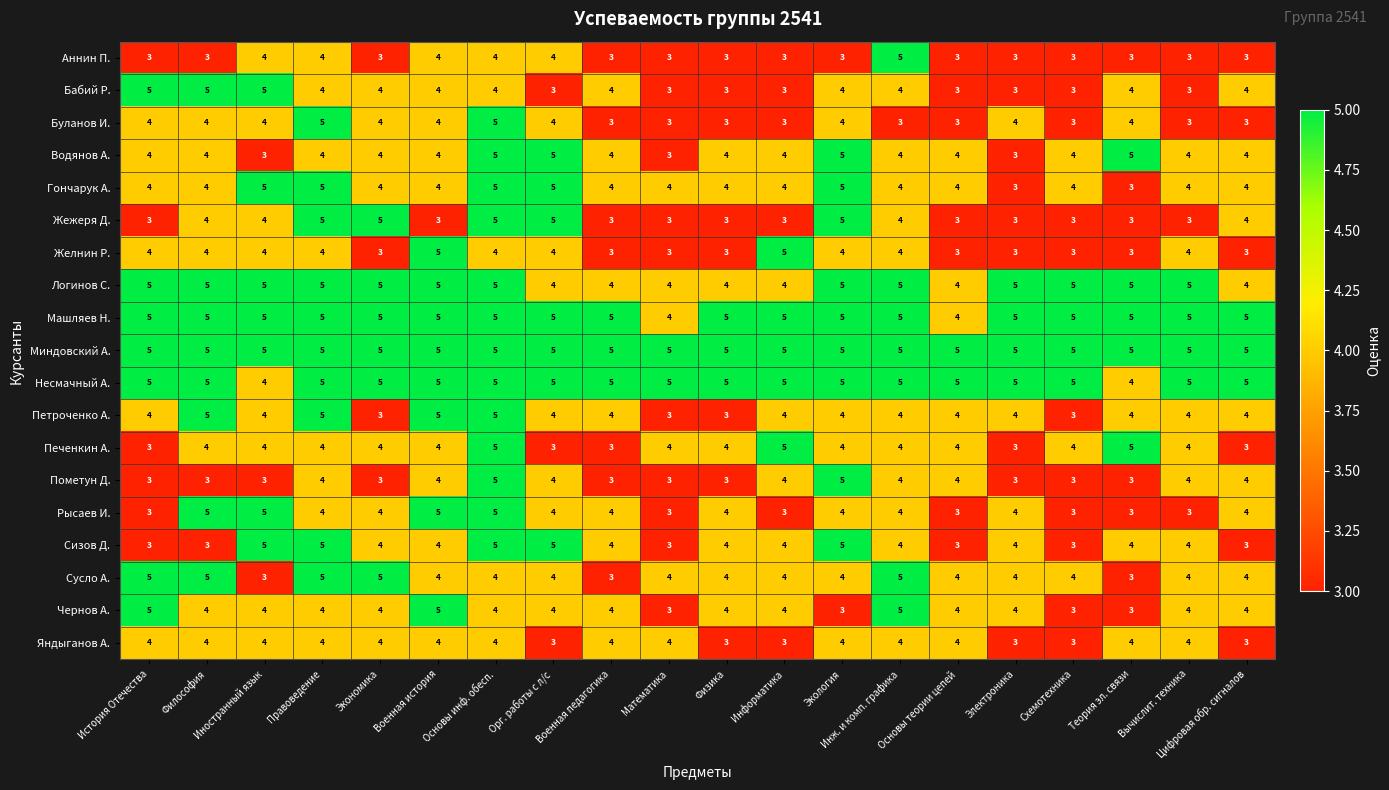

What is the minimum value for Яндыганов А.?

3